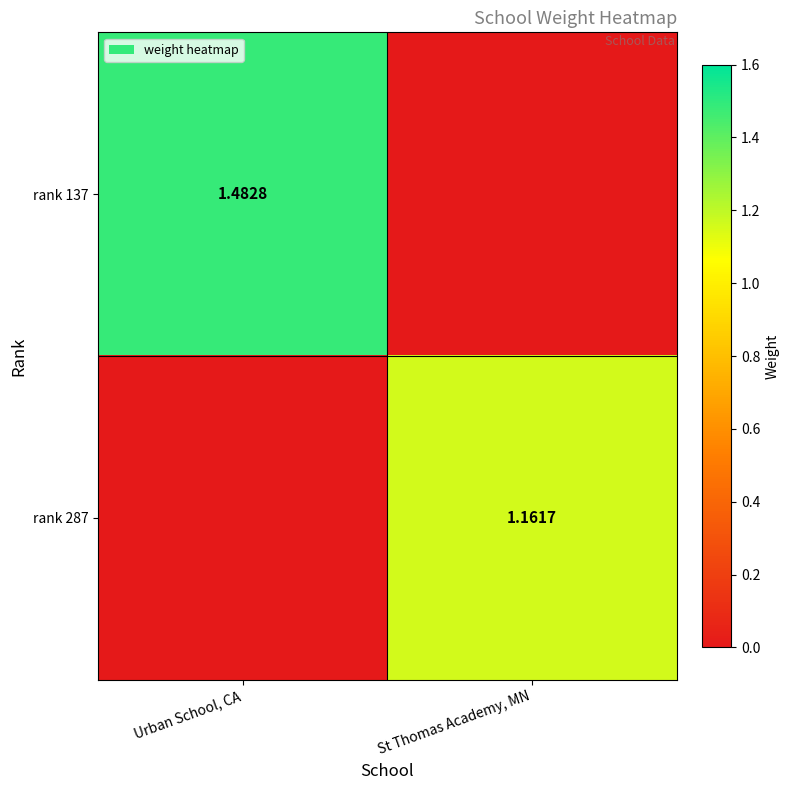

How many data points in rank 287 are above 1?

1